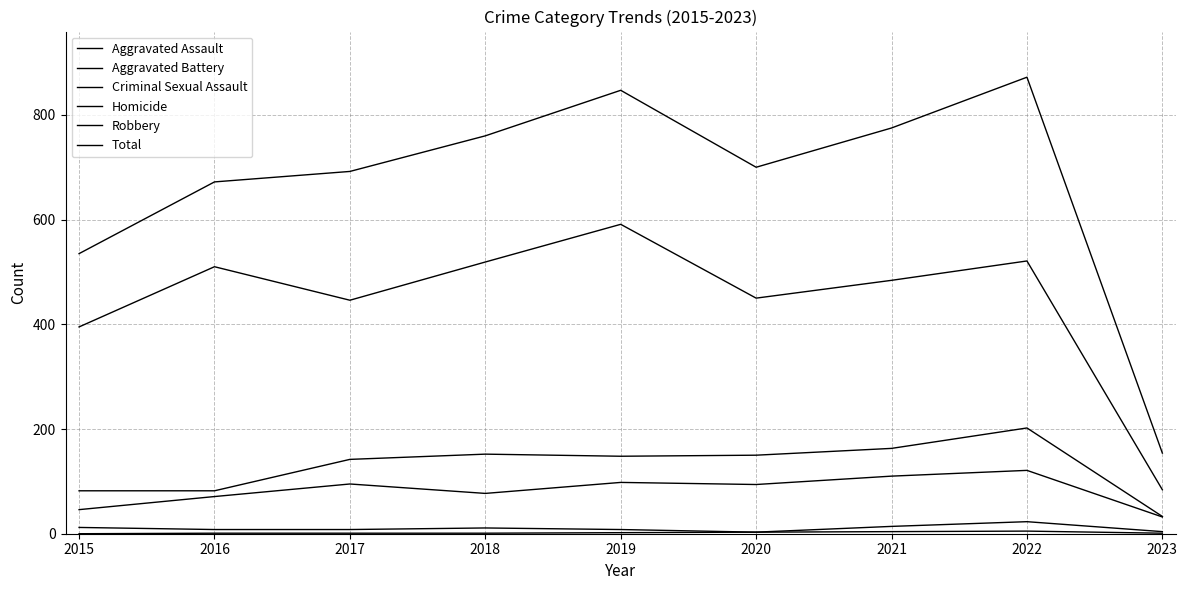

How many lines are shown in the chart?

6